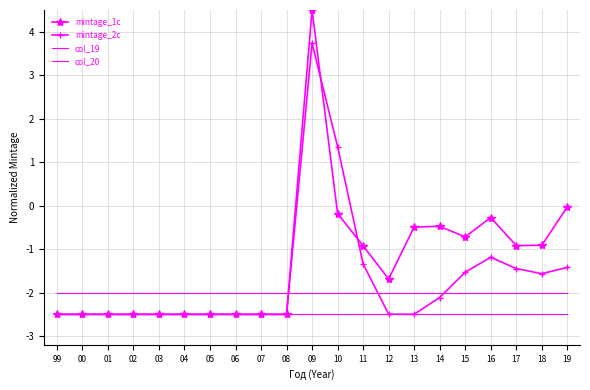

What is the total value across all series at 04?

-9.5